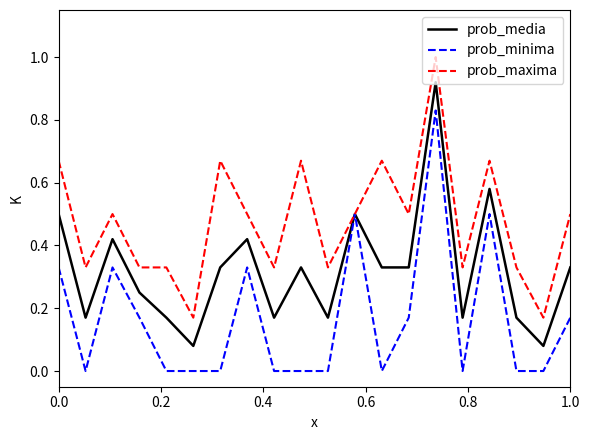

What is the maximum value shown in the chart?

1.0